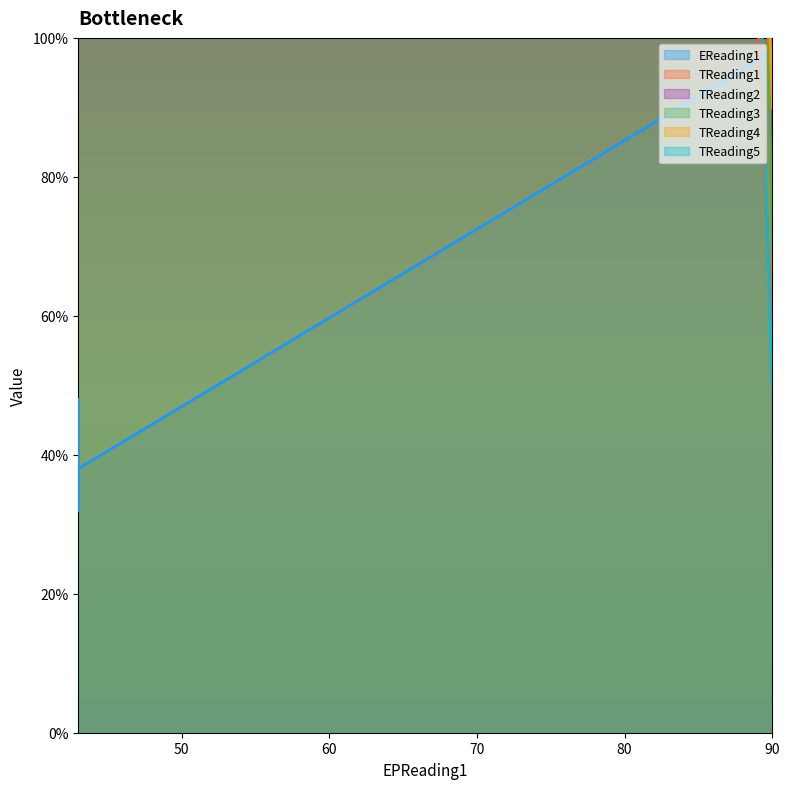

What is the difference between the second highest and minimum values in the EReading1 series?

0.2